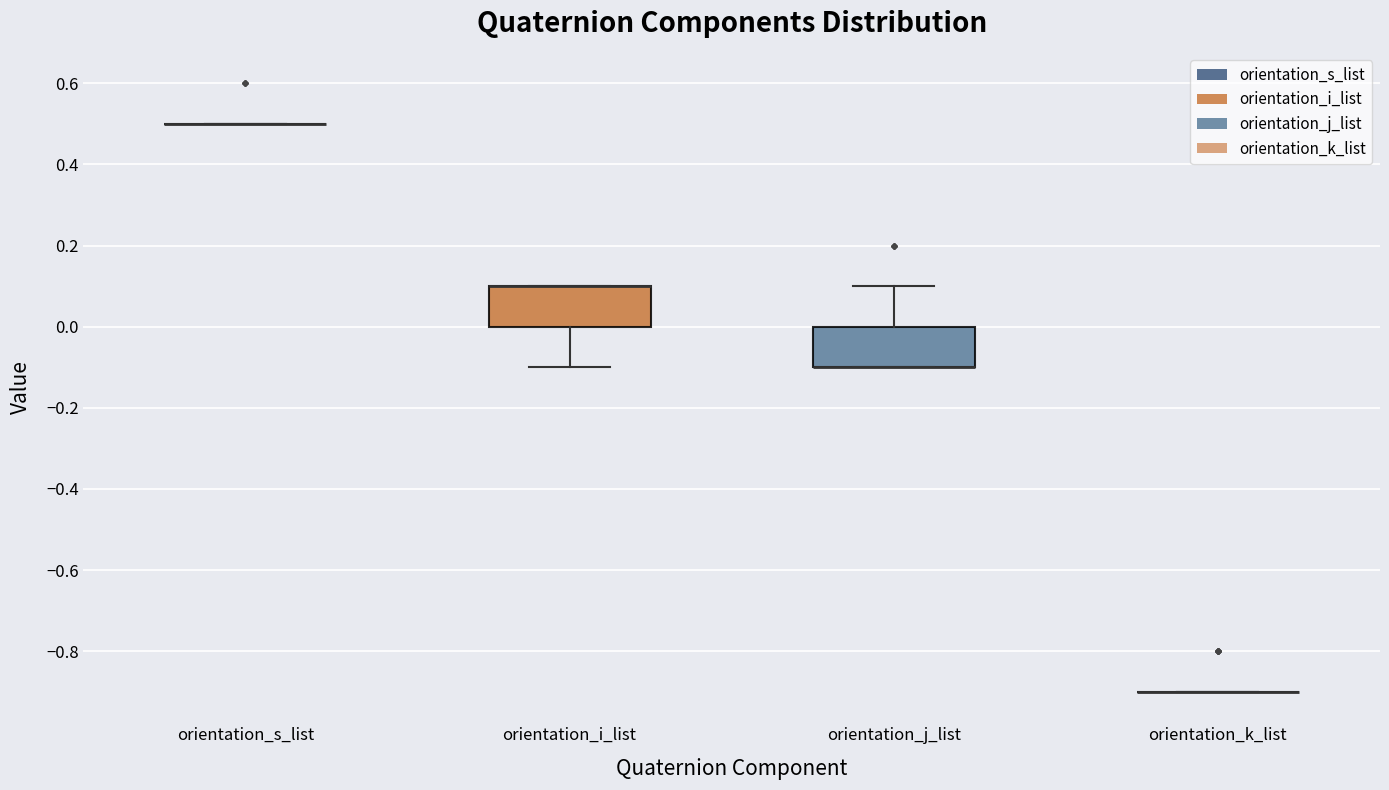

Reading left to right, transcribe this box plot: for each box, give where its median line is, the range the box spans, and where its two whiskers end, as read against the y-axis. The values are not printed on the chart, so give them approximately, as read against the axis.

orientation_s_list: box collapsed to a line at 0.5, whiskers 0.5 to 0.5
orientation_i_list: median 0.1 (drawn on the box's upper edge), box 0.0 to 0.1, whiskers -0.1 to 0.1
orientation_j_list: median -0.1 (drawn on the box's lower edge), box -0.1 to 0.0, whiskers -0.1 to 0.1
orientation_k_list: box collapsed to a line at -0.9, whiskers -0.9 to -0.9